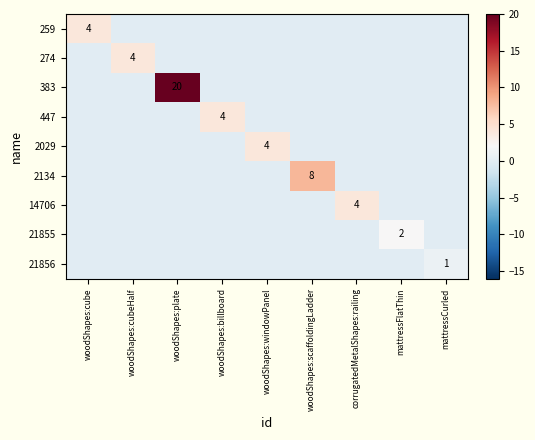

What is the difference between the highest and lowest values at corrugatedMetalShapes:railing?

4